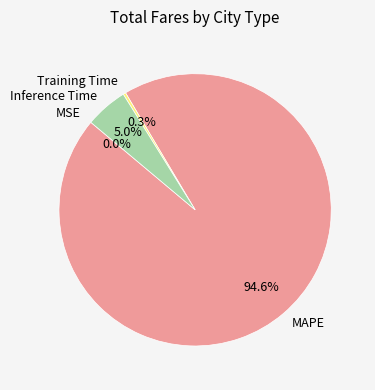

To the nearest percent, what percentage of the pie is Inference Time?

5%